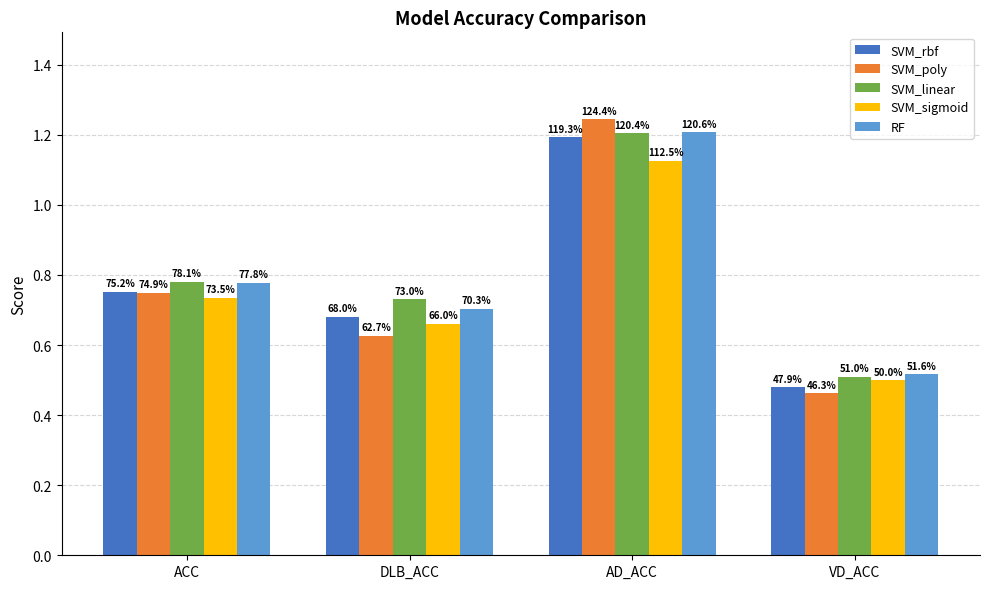

What position from the left is DLB_ACC?

2